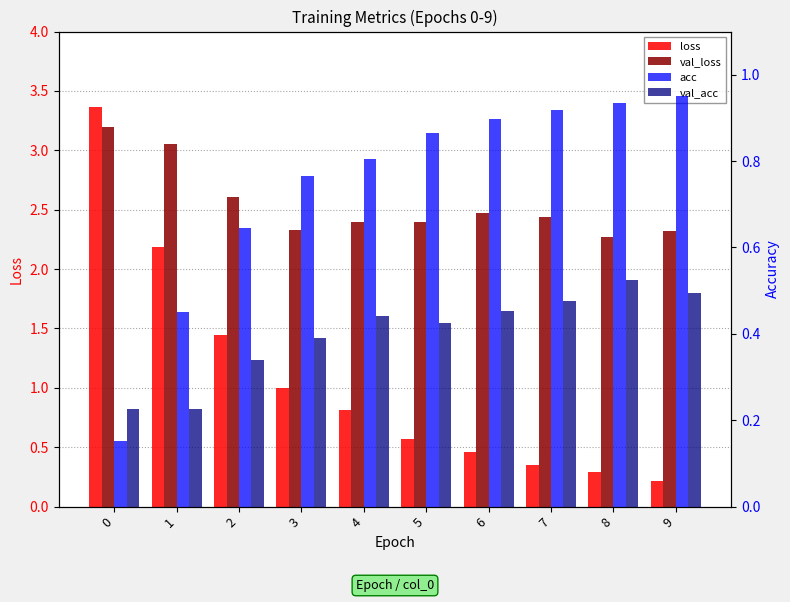

What are all the series names shown in the legend?

loss, val_loss, acc, val_acc